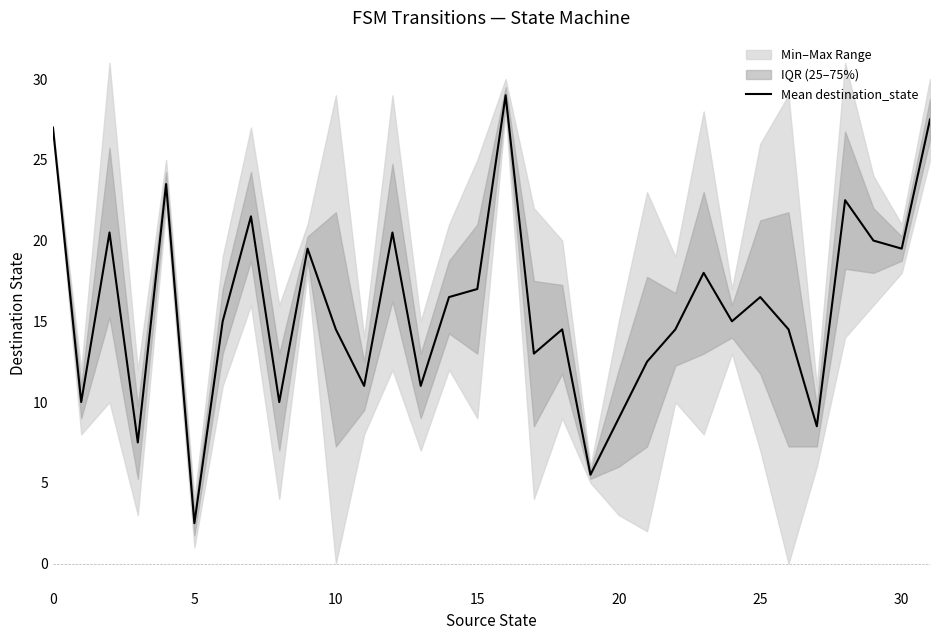

Which has a higher value, 19 or 9?

9